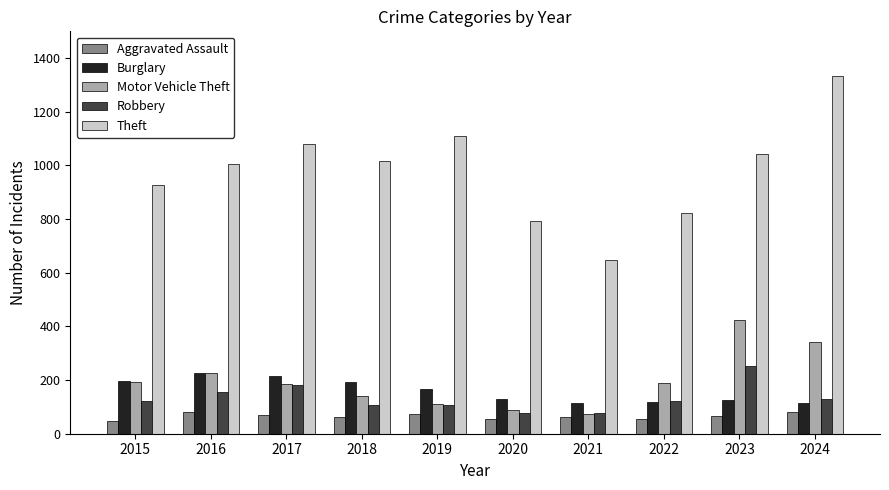

List the series in order of their peak value, lowest first.

Aggravated Assault, Burglary, Robbery, Motor Vehicle Theft, Theft